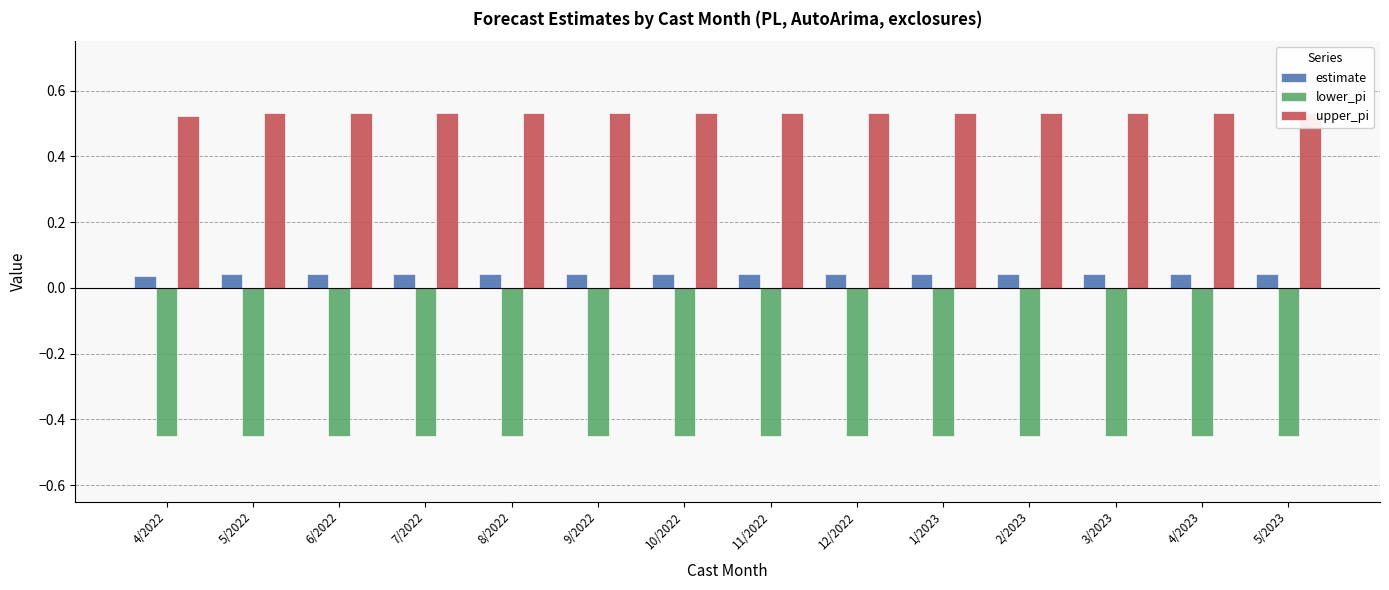

What are all the series names shown in the legend?

estimate, lower_pi, upper_pi